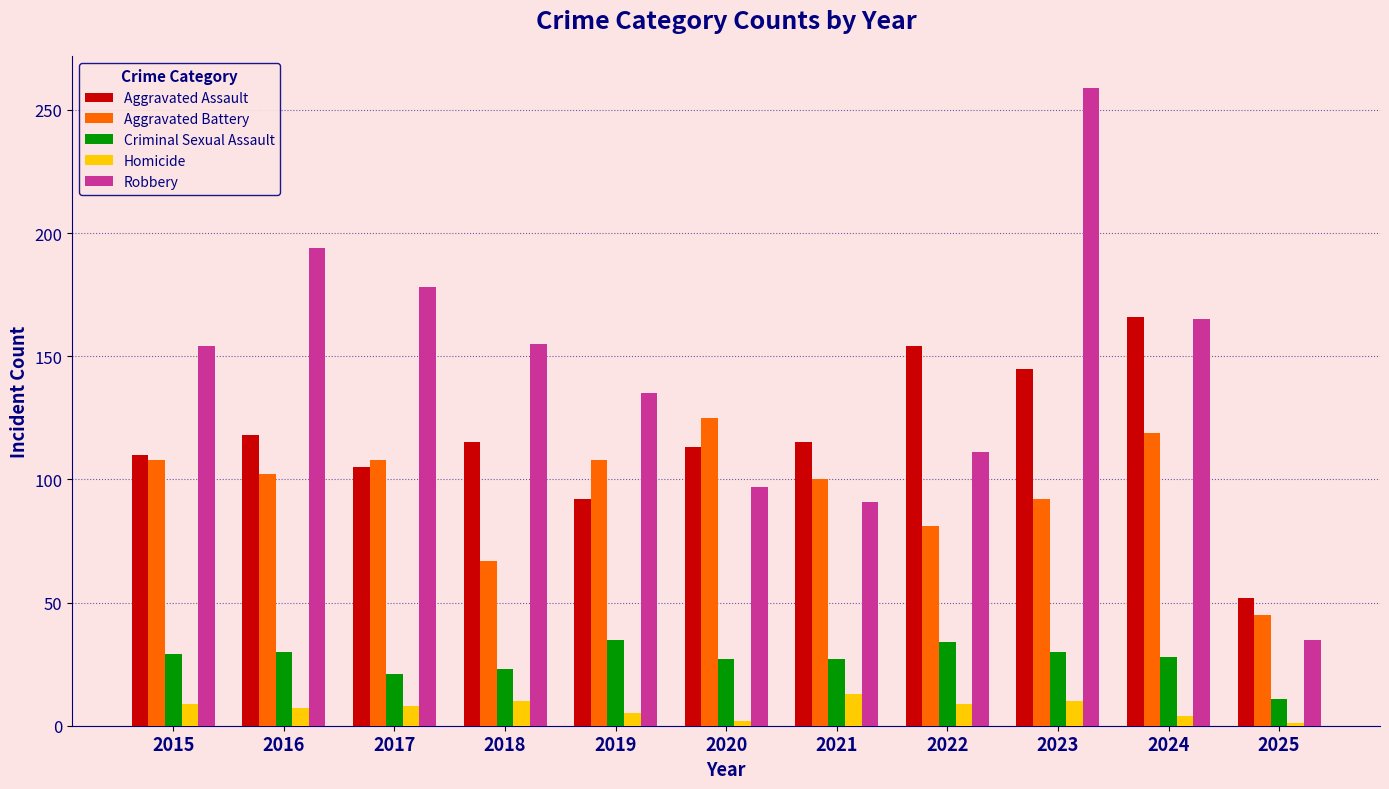

What is the highest value of the Aggravated Battery series?

125